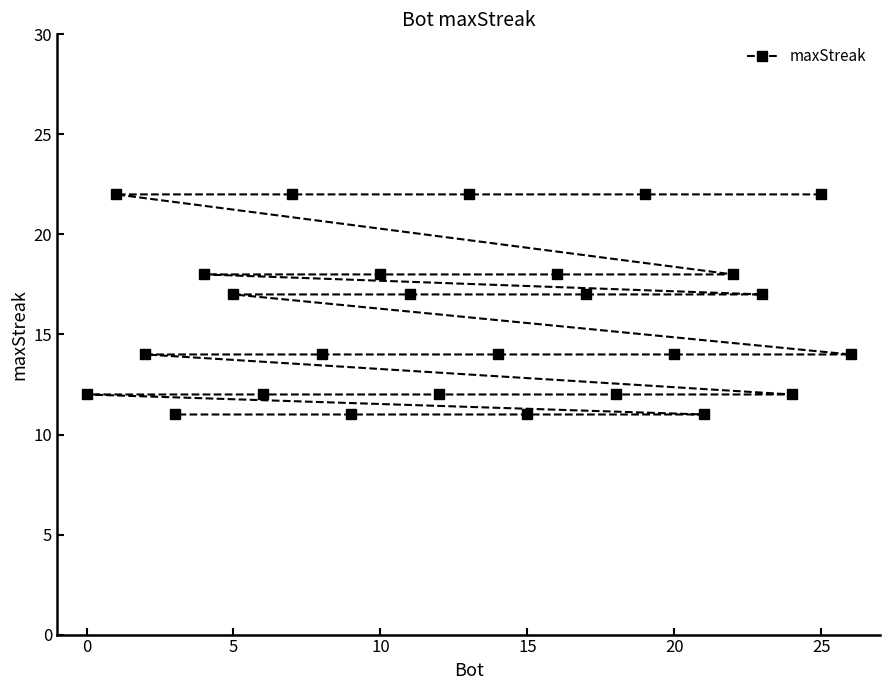

Does the chart display data point markers on the line(s)?

Yes